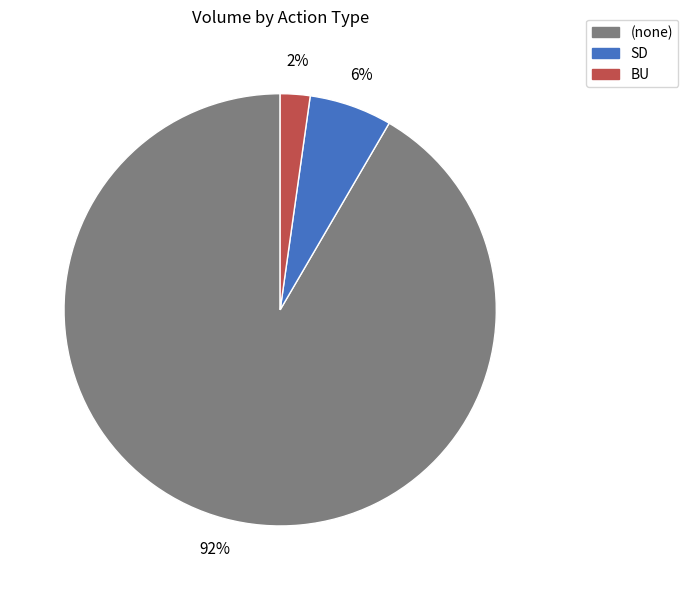

To the nearest percent, what is the average slice percentage?

33%